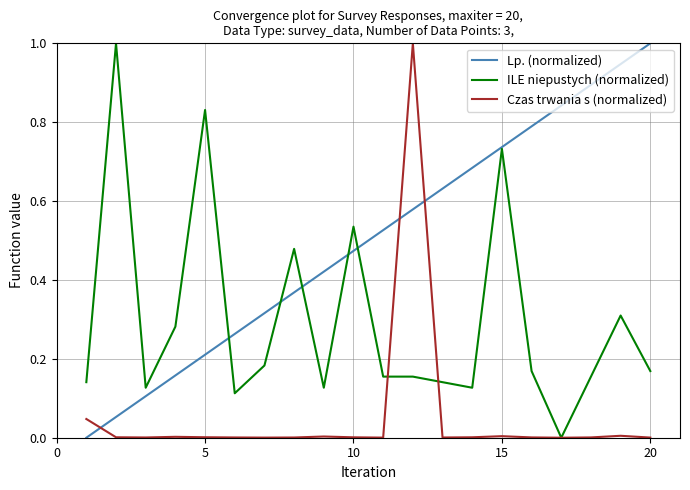

What is the greatest value displayed?

1.0